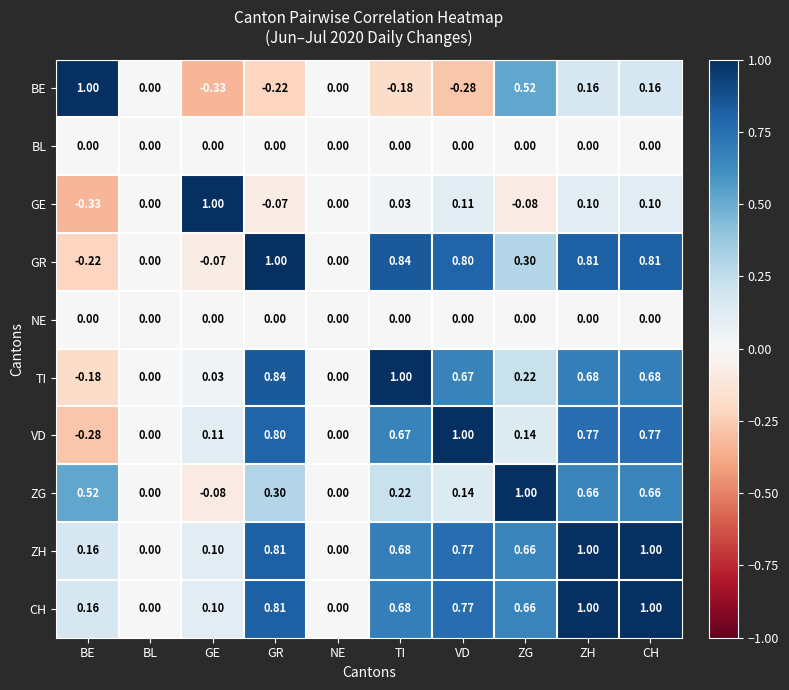

Is the value of BE at BE greater than the value of NE at NE?

Yes